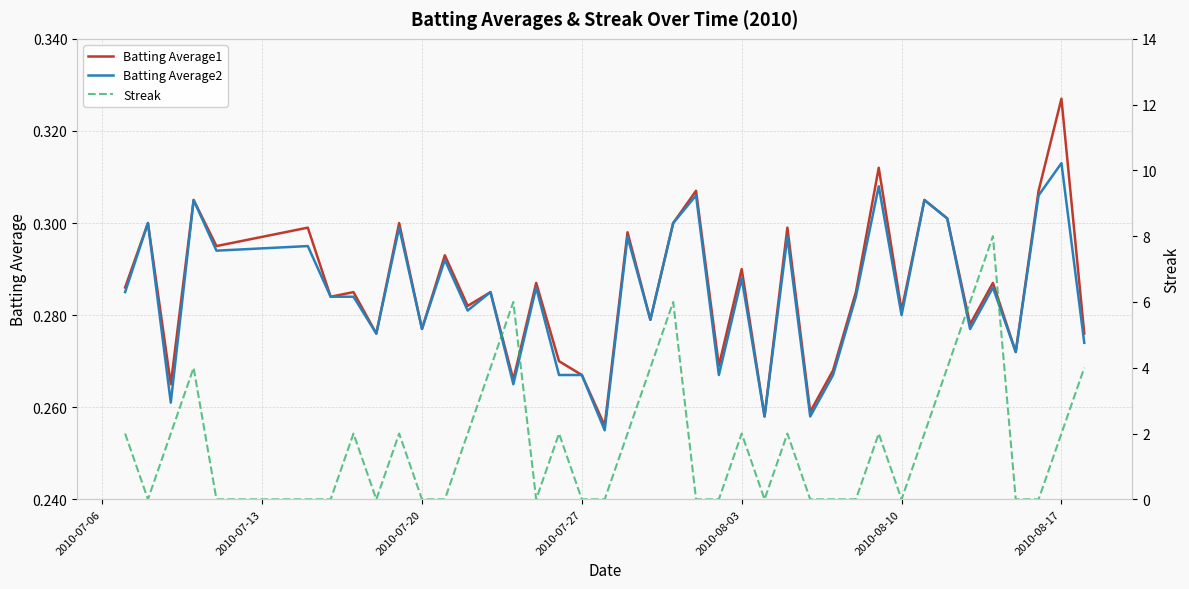

At which label does Batting Average2 reach its peak?

2010-08-17